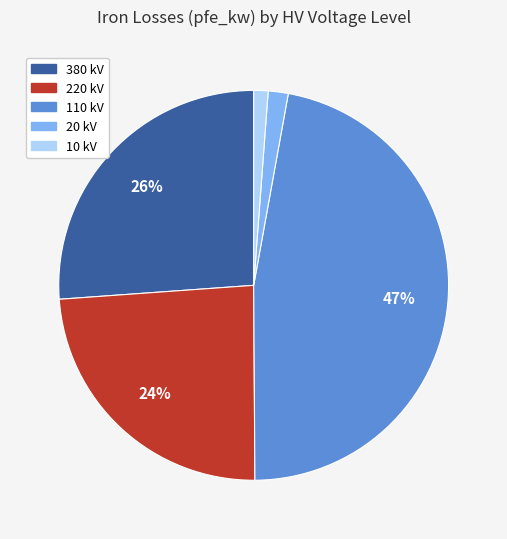

To the nearest percent, what is the combined percentage of 110 and 220?

71%